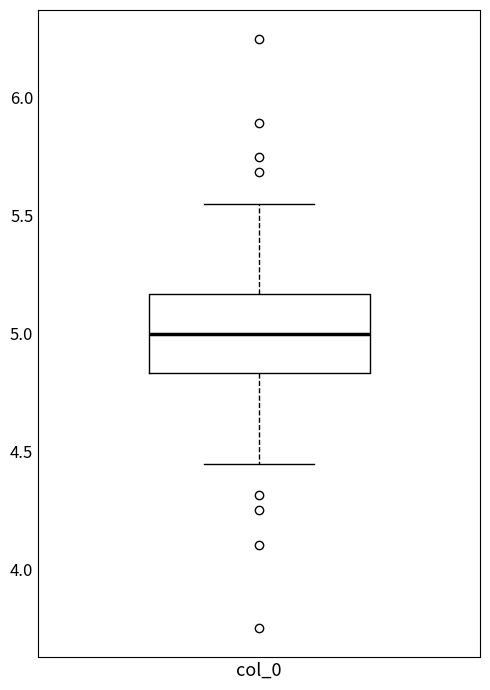

Transcribe this box plot: give where the median line is, the range the box spans, and where the two whiskers end, as read against the y-axis. The values are not printed on the chart, so give them approximately, as read against the axis.

median 5.00, box 4.85 to 5.15, whiskers 4.45 to 5.55